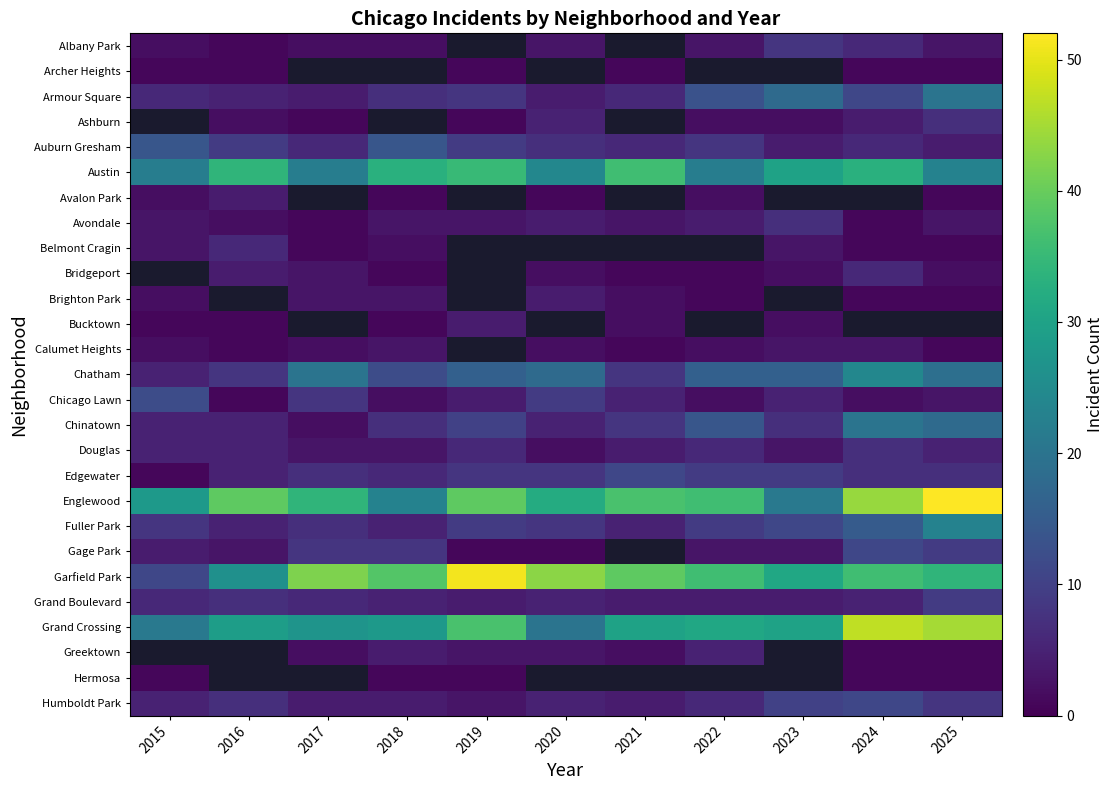

Where is Chatham nearest to the value 14?

2018